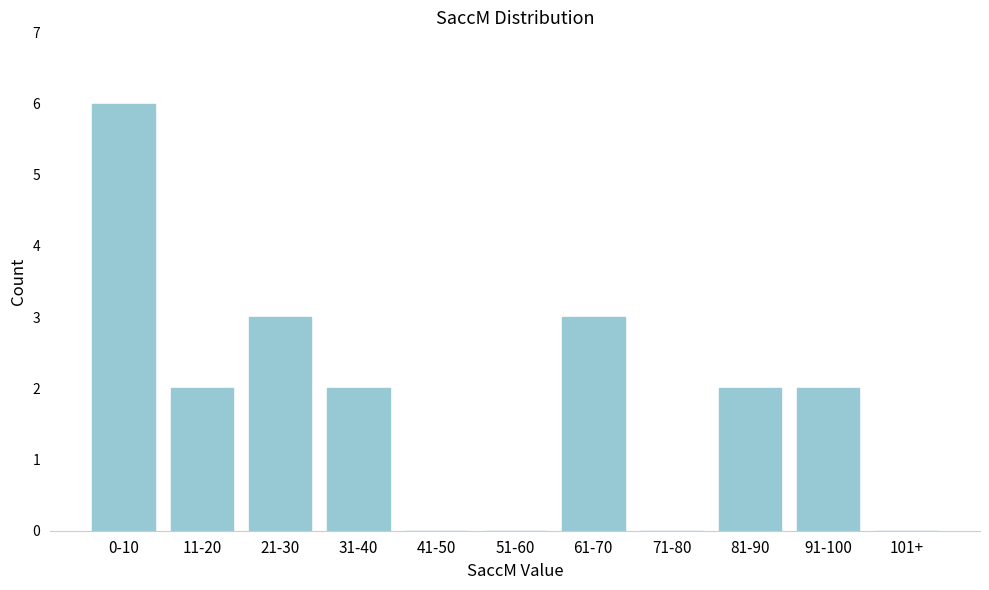

Reading left to right, what are all the values shown in this chart?

0-10=6	11-20=2	21-30=3	31-40=2	41-50=0	51-60=0	61-70=3	71-80=0	81-90=2	91-100=2	101+=0